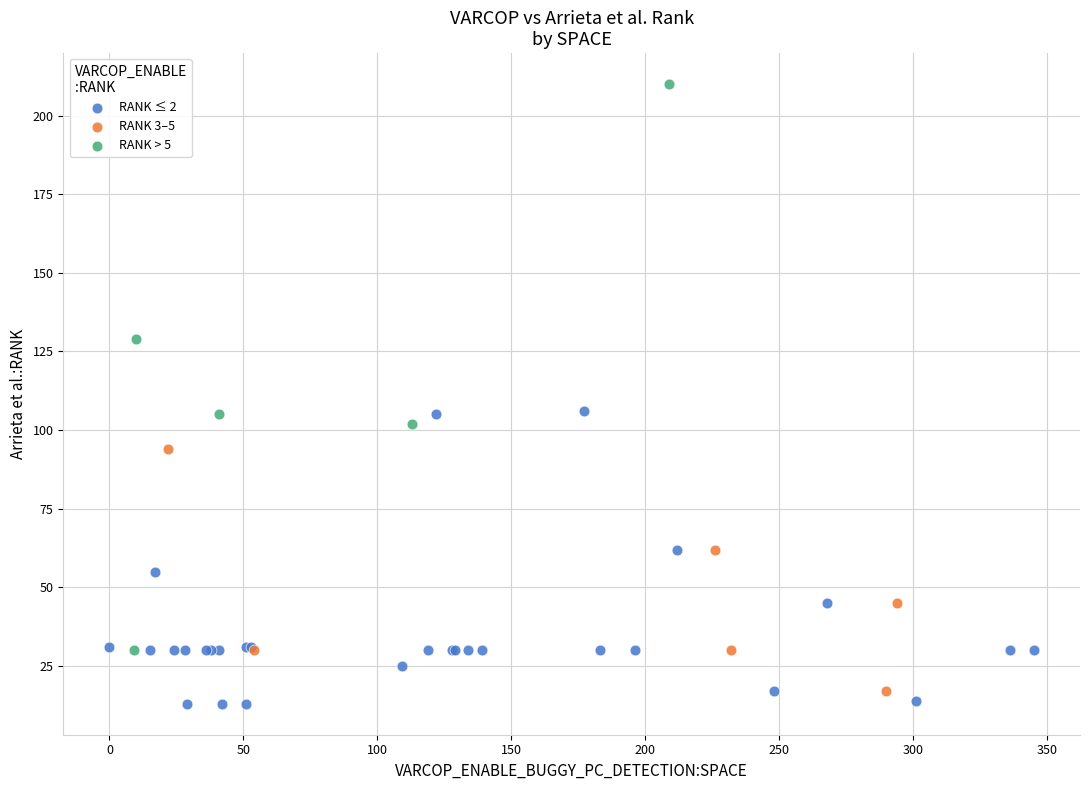

Which series reaches the maximum Y coordinate?

RANK > 5